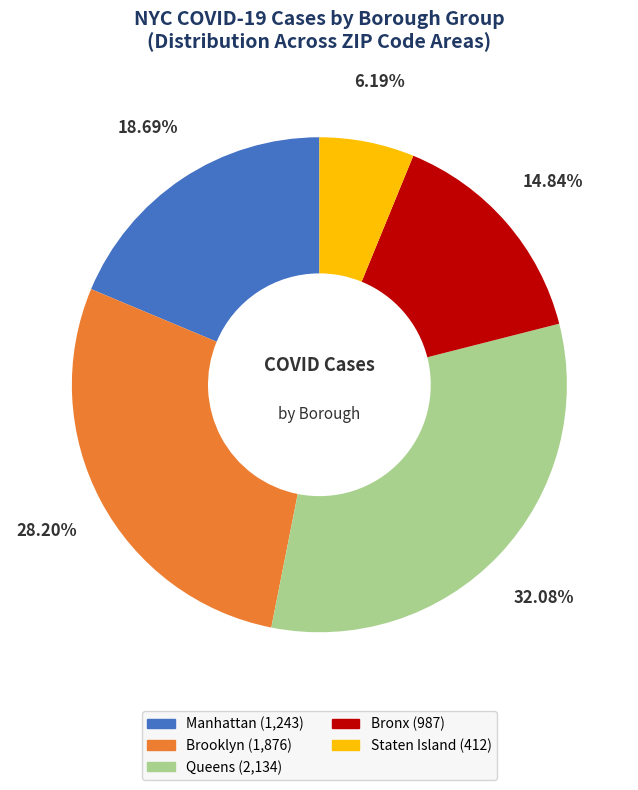

Is it true that Staten Island is 18% of the pie?

False